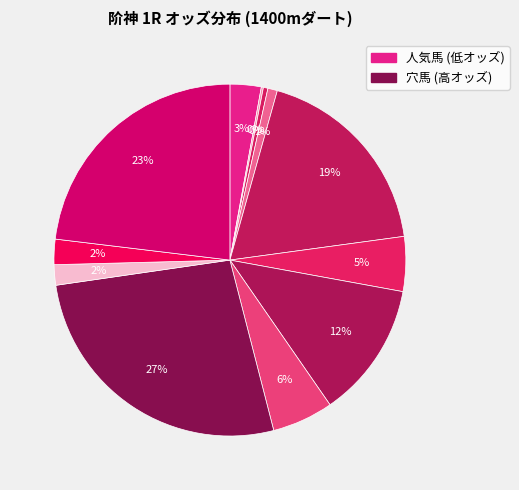

How many slices are in this pie chart?

12